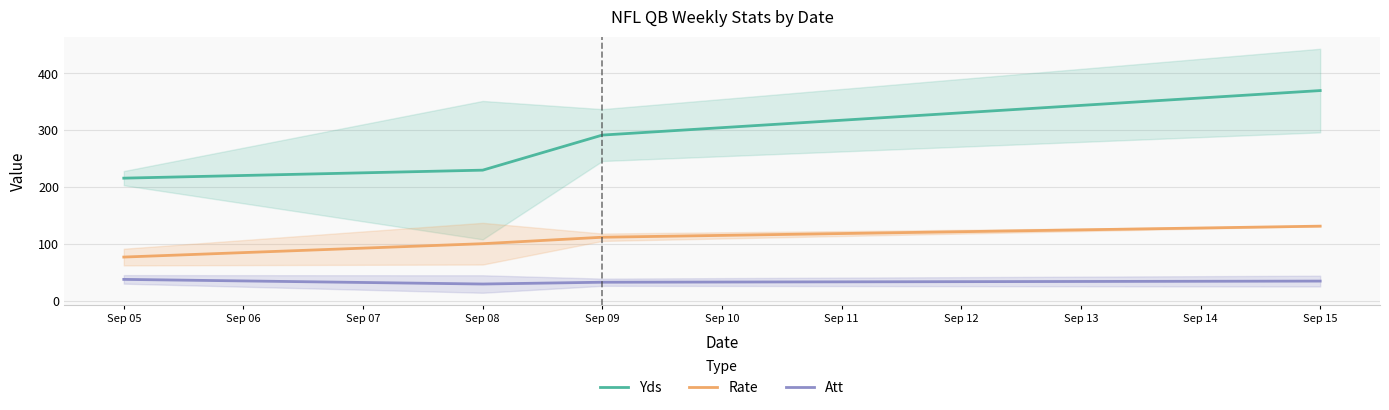

At Sep 07, list the series in order from smallest to largest.

Att, Rate, Yds